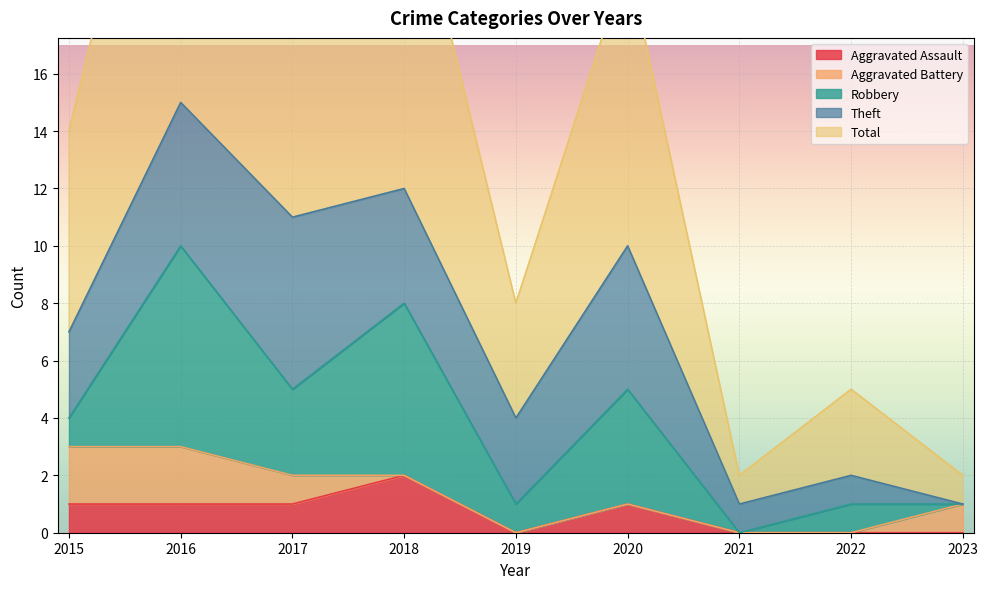

Is the value of Robbery at 2022 greater than the value of Aggravated Battery at 2020?

Yes